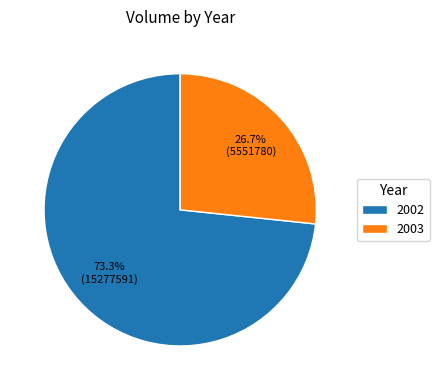

What is the largest slice in the pie chart?

2002